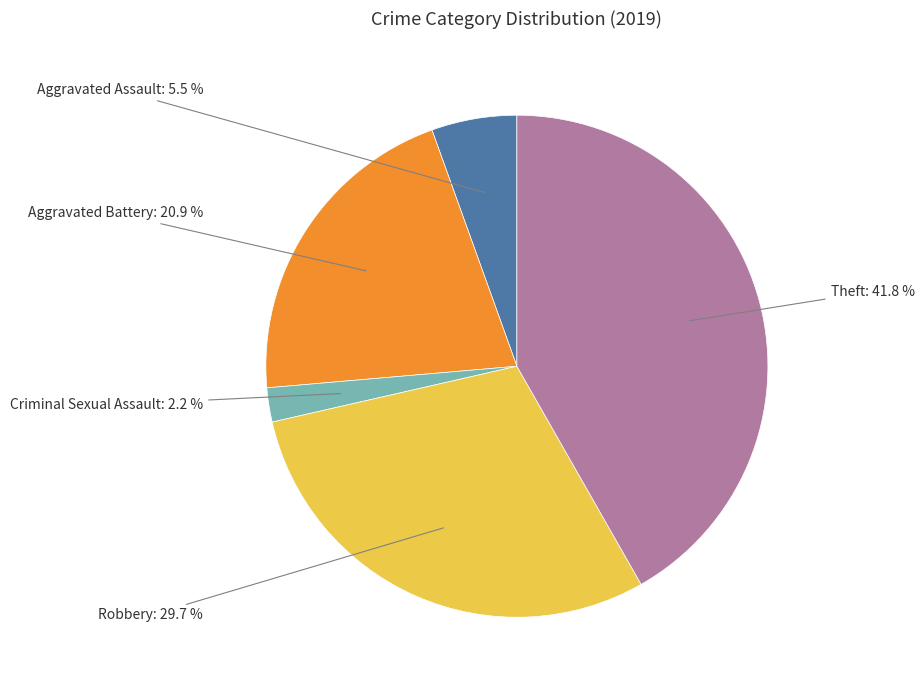

Is there a majority slice in this chart?

No